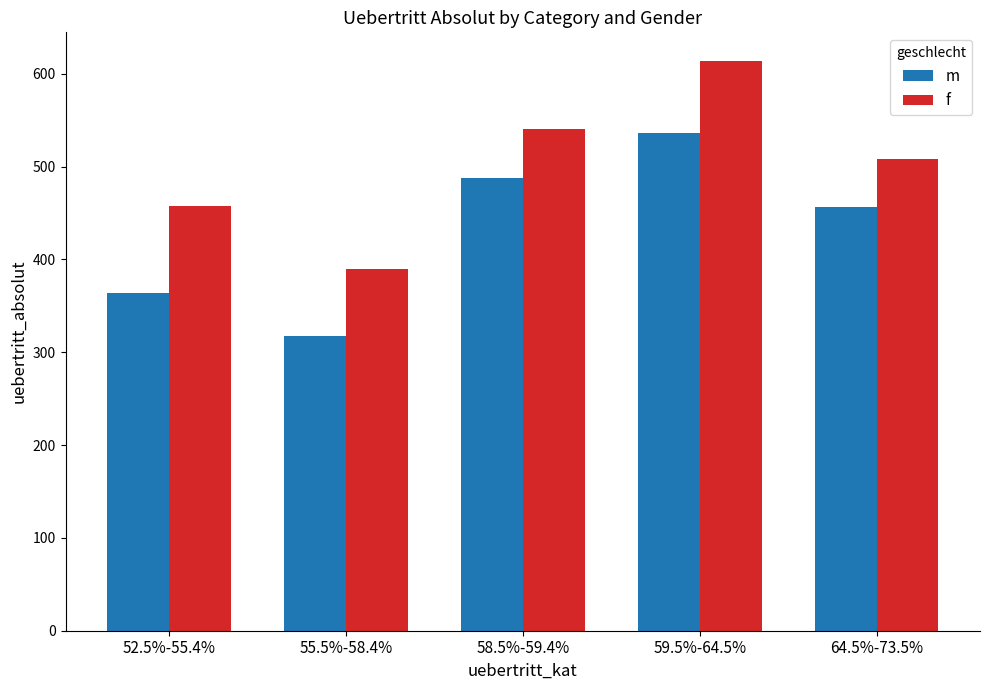

Does the chart contain any negative values?

No